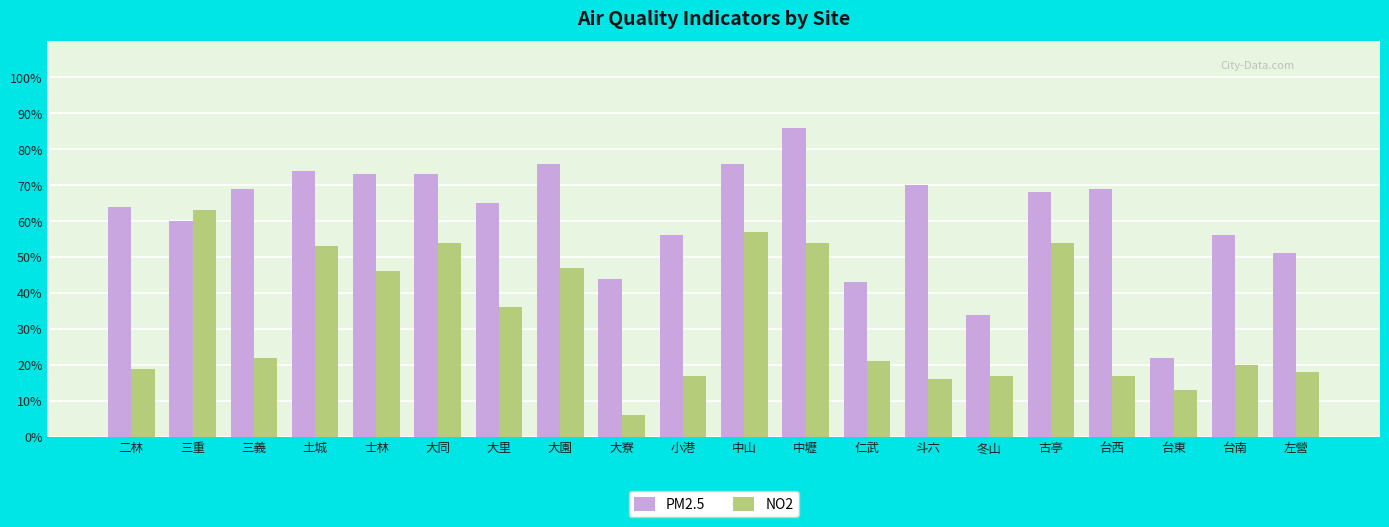

What is the smallest value displayed?

6